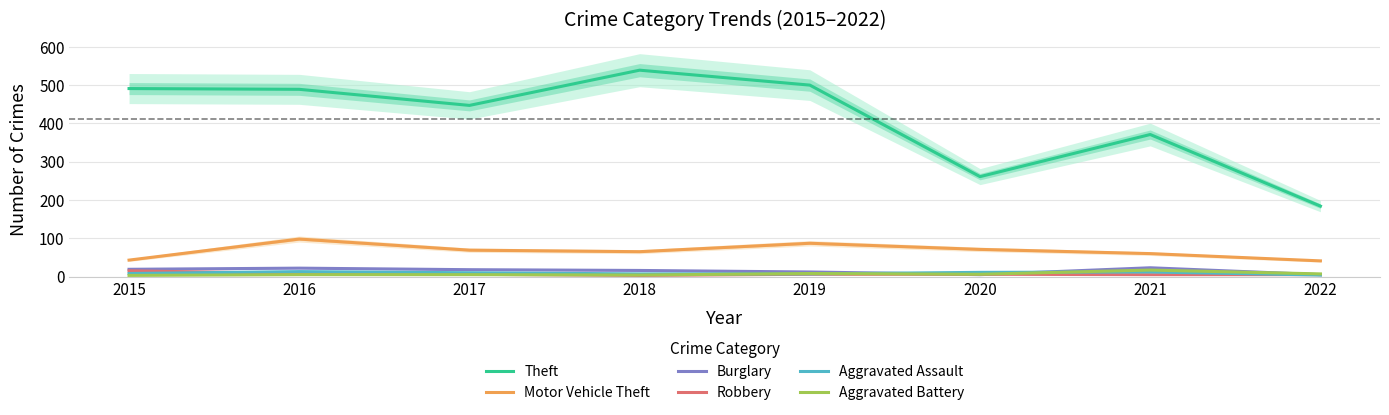

How many data points in Theft are less than 489?

4